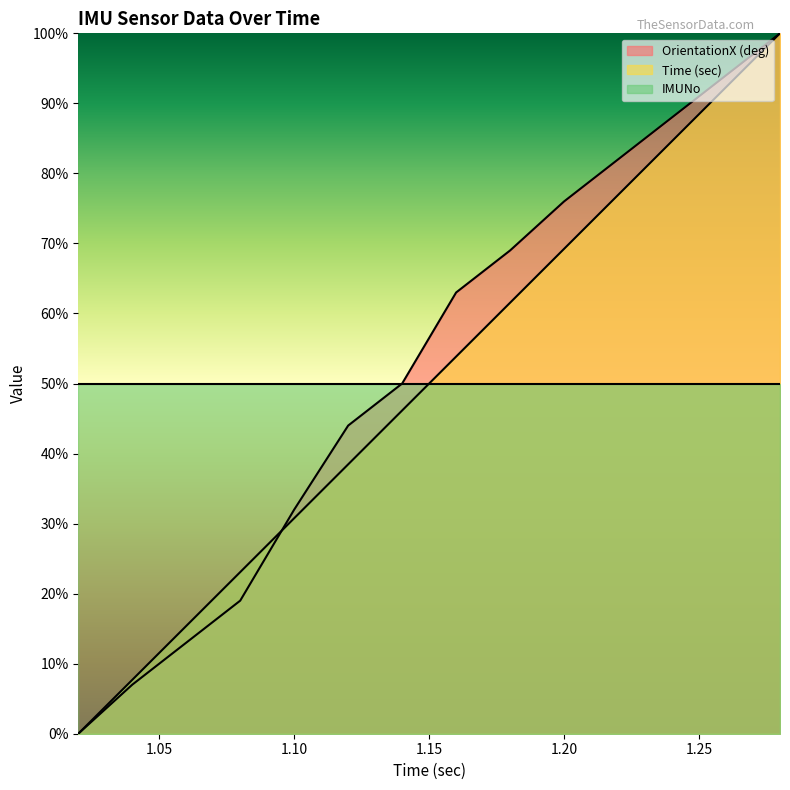

Which series has the largest range (max minus min)?

OrientationX (deg)